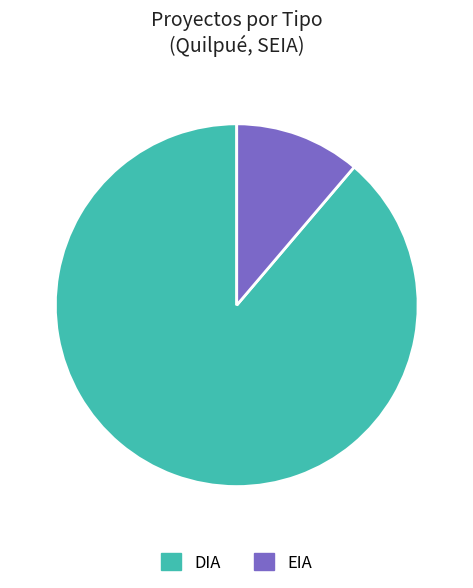

Which category accounts for the majority?

DIA